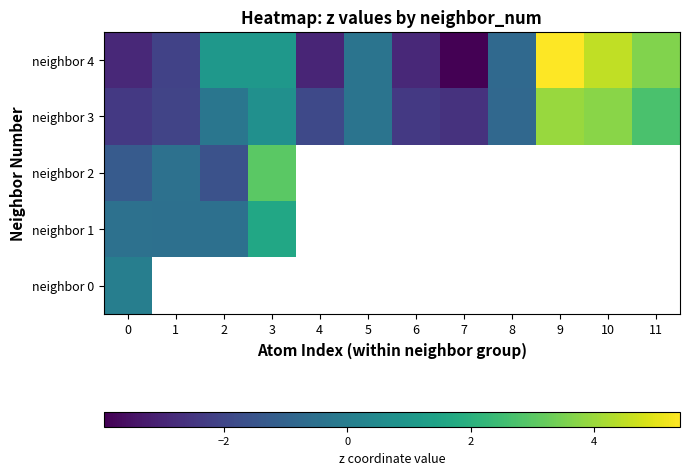

True or false: neighbor 2 has a value of 3.0 at 3.

True